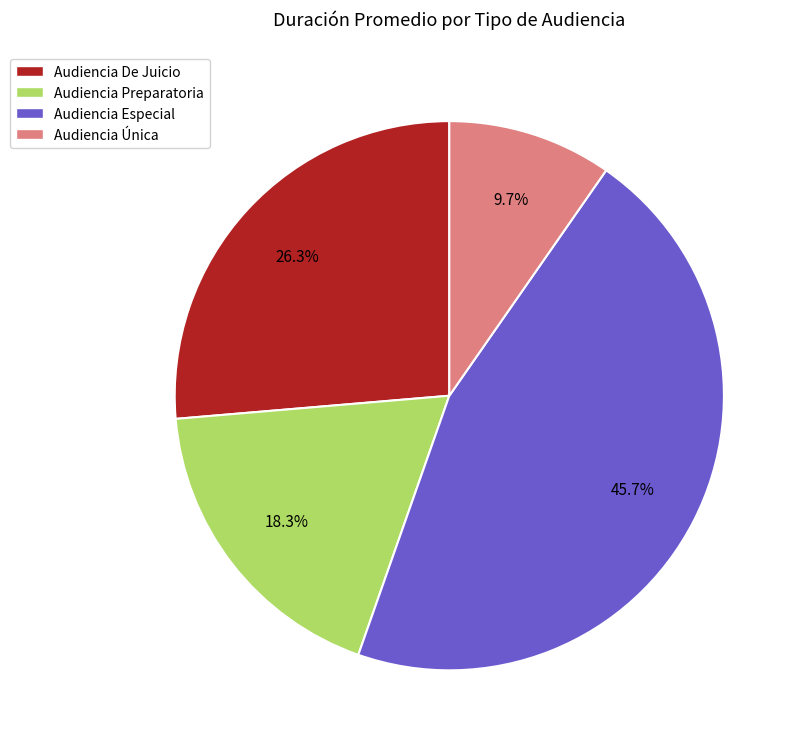

Rank the categories by value from lowest to highest.

Audiencia Única, Audiencia Preparatoria, Audiencia De Juicio, Audiencia Especial